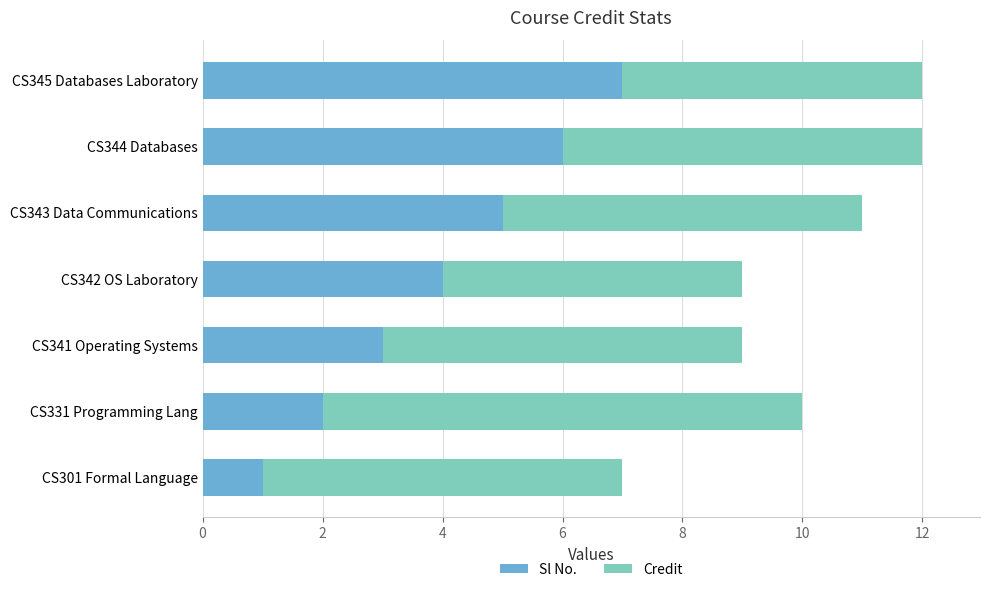

What is the total value across all series at CS343 Data Communications?

11